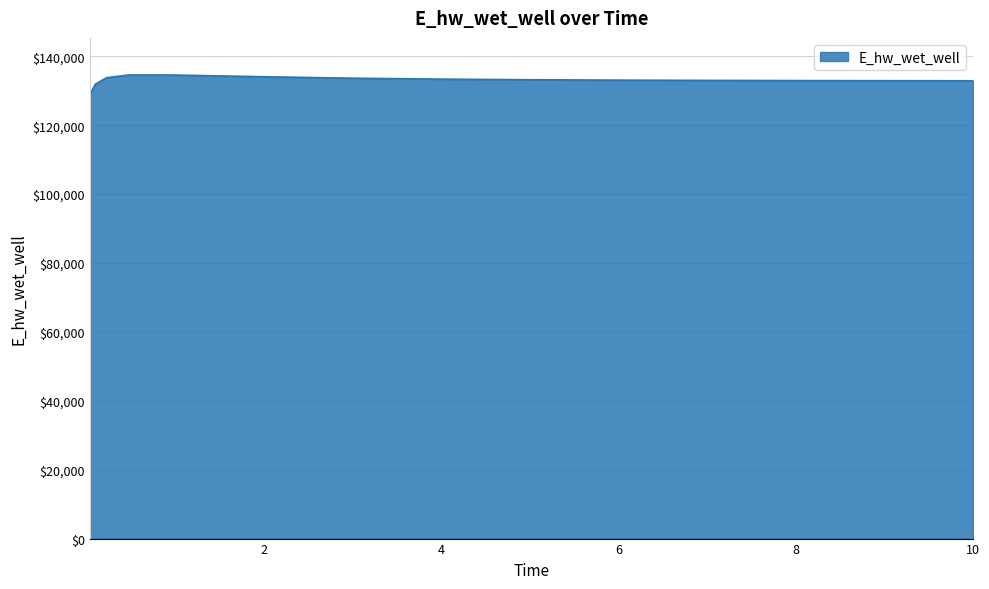

What is the difference between the maximum and minimum values?

5530.5